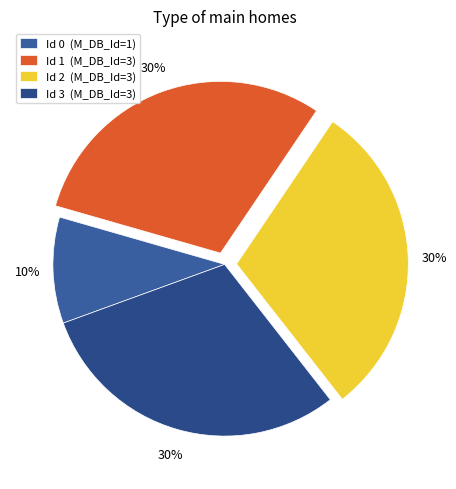

What is the largest slice in the pie chart?

1